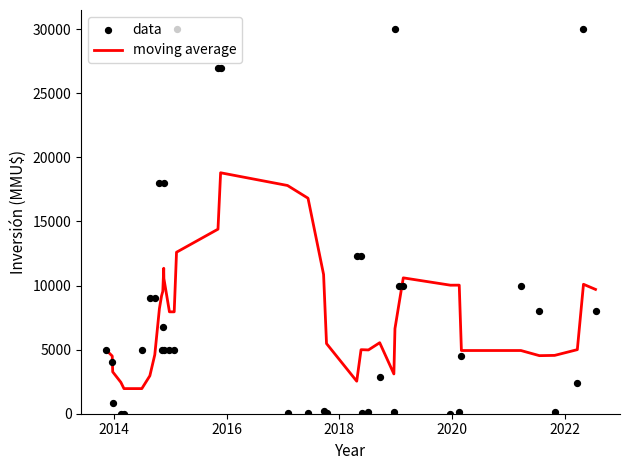

Which series has the largest Y range (max minus min)?

data